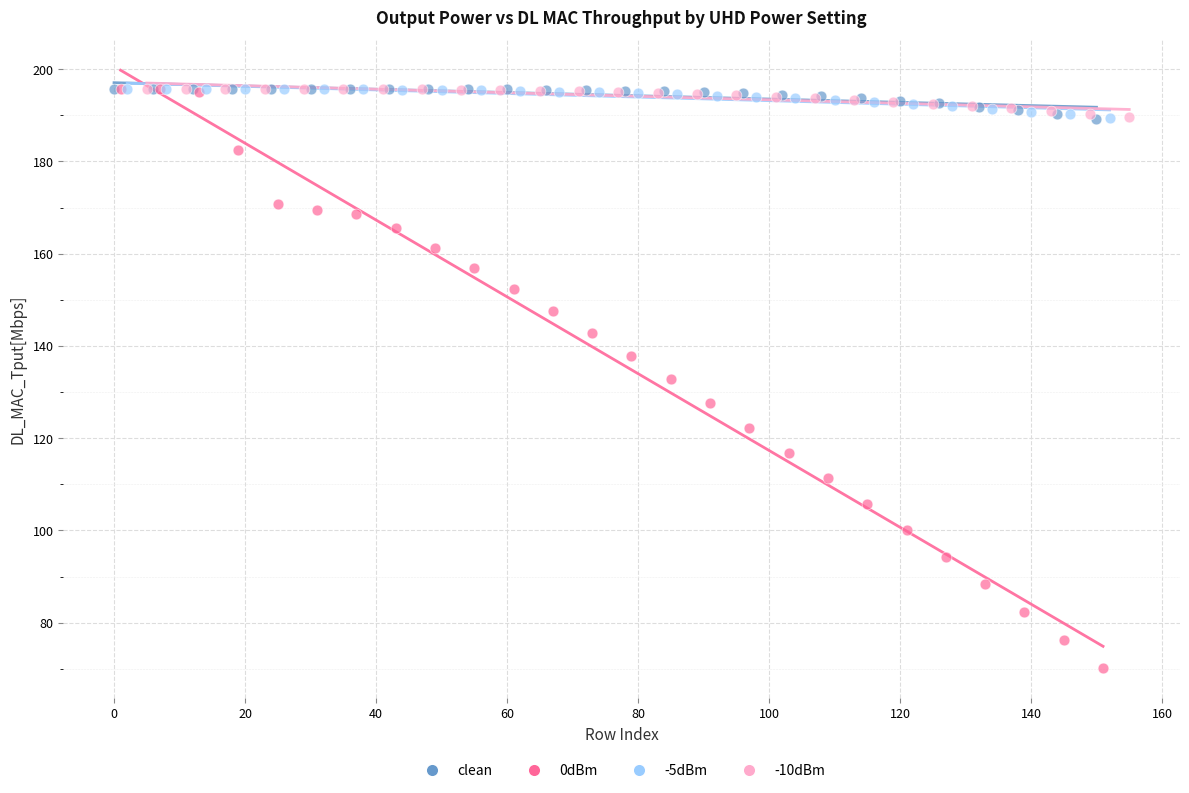

Which series has the largest Y range (max minus min)?

0dBm